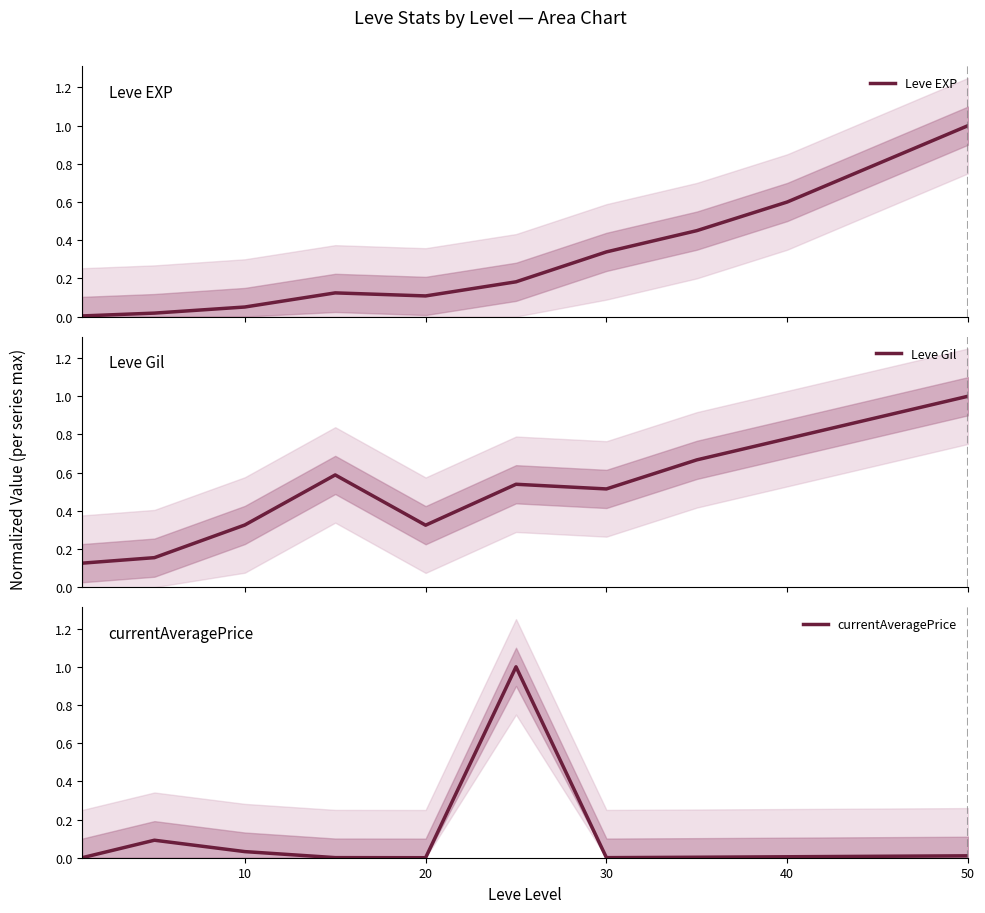

What is the difference between the second highest and second lowest values in the currentAveragePrice series?

0.1